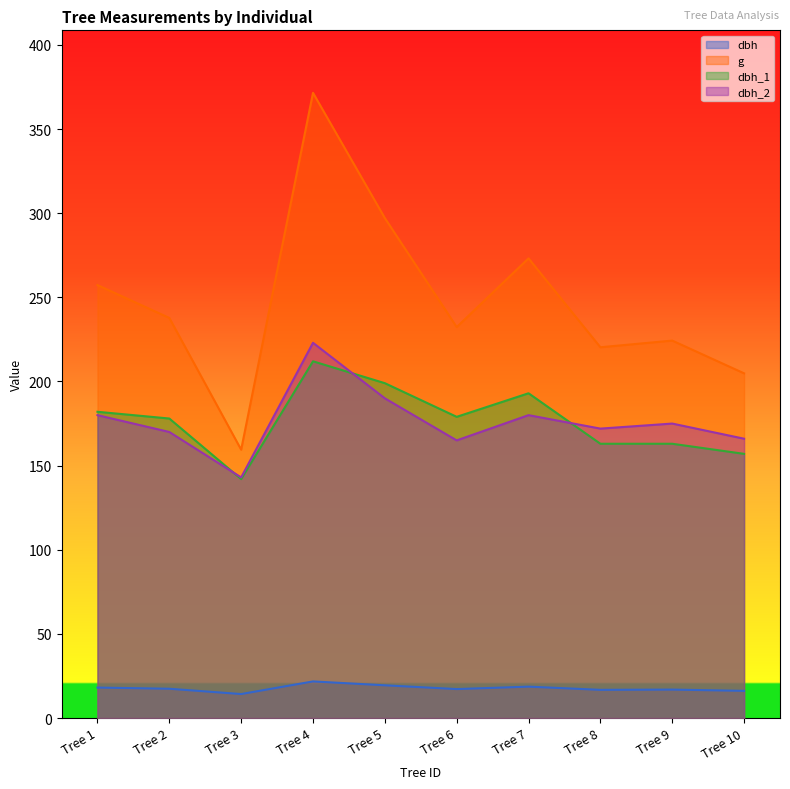

What is the lowest value of the g series?

159.5